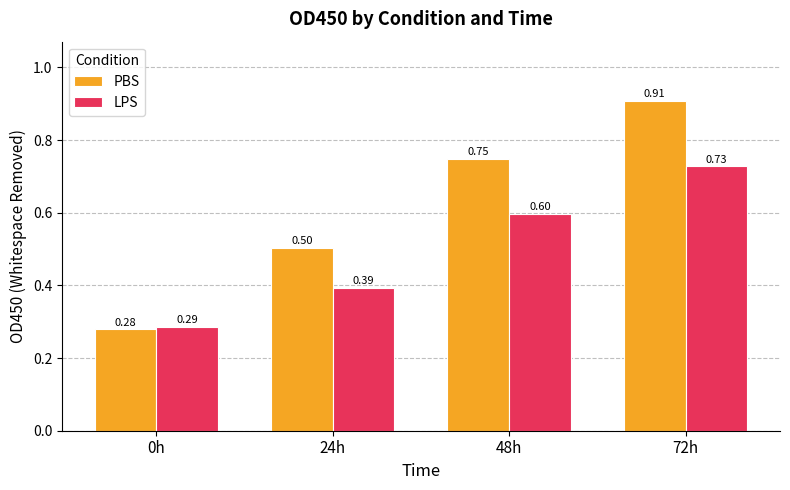

What is the label of the 2nd bar from the left?

24h